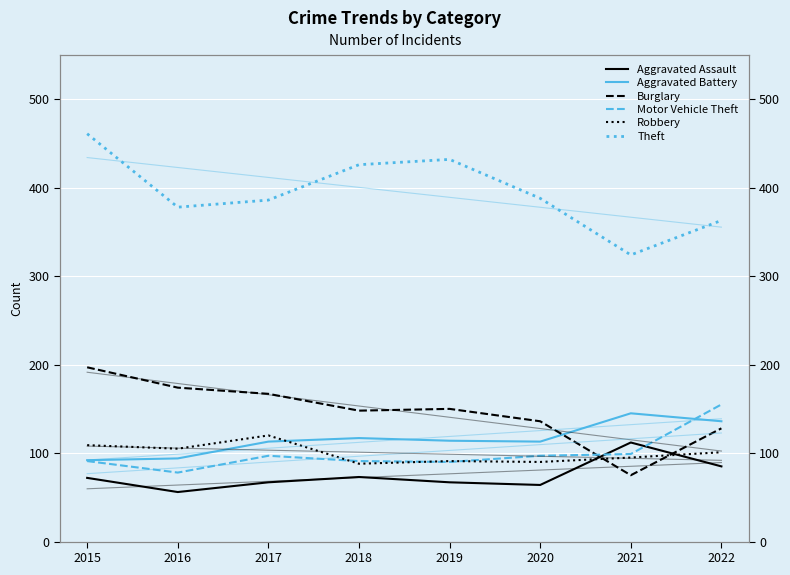

Which series has the largest range (max minus min)?

Theft